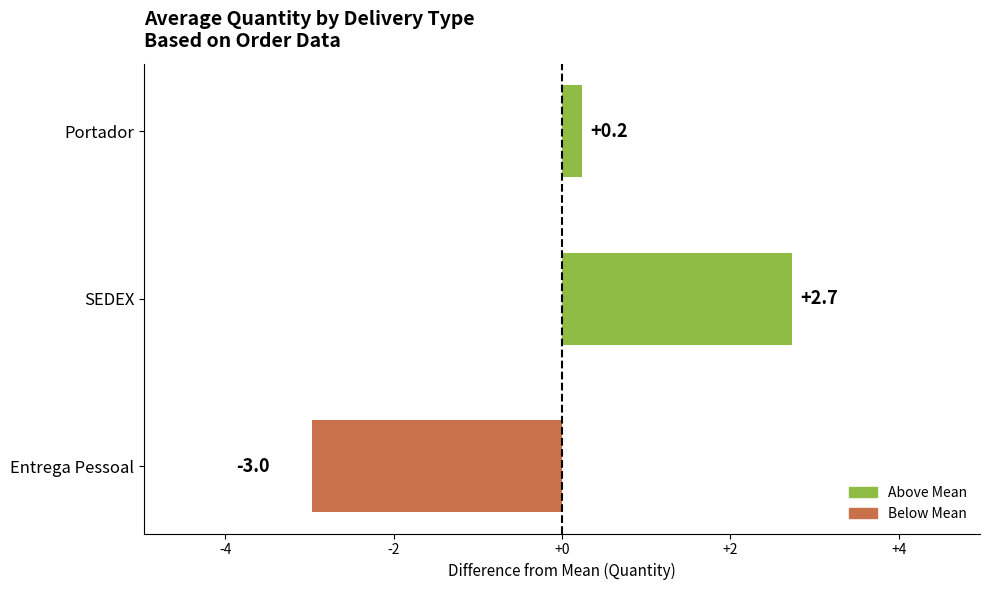

Where is the data nearest to the value 0?

Portador